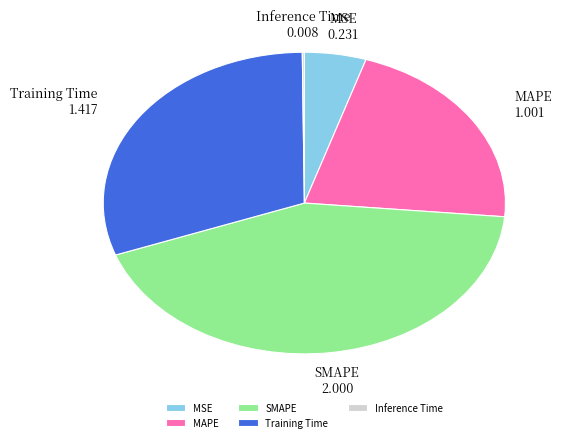

Is it true that MAPE is 36% of the pie?

False